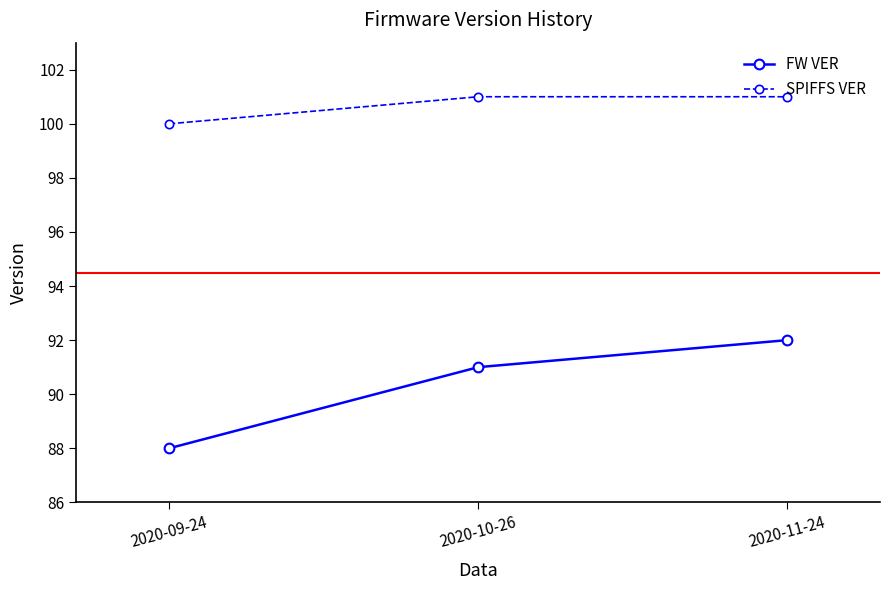

What is the lowest value of the FW VER series?

88